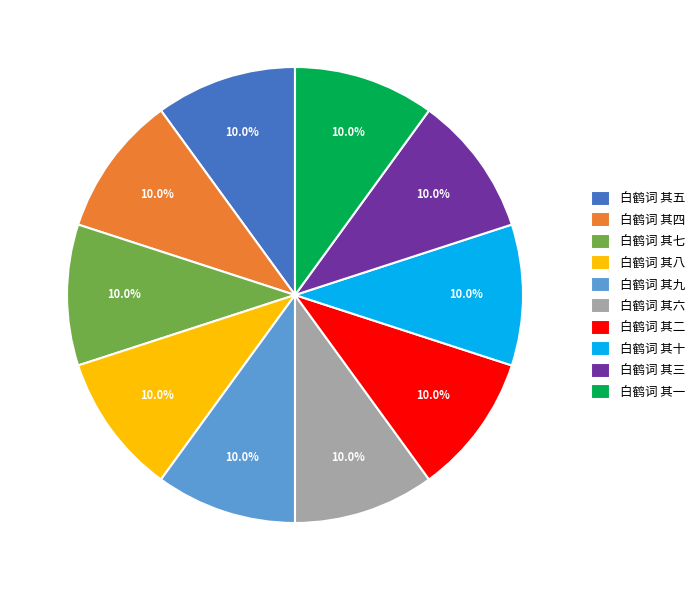

Is there any slice that represents more than half of the pie?

No